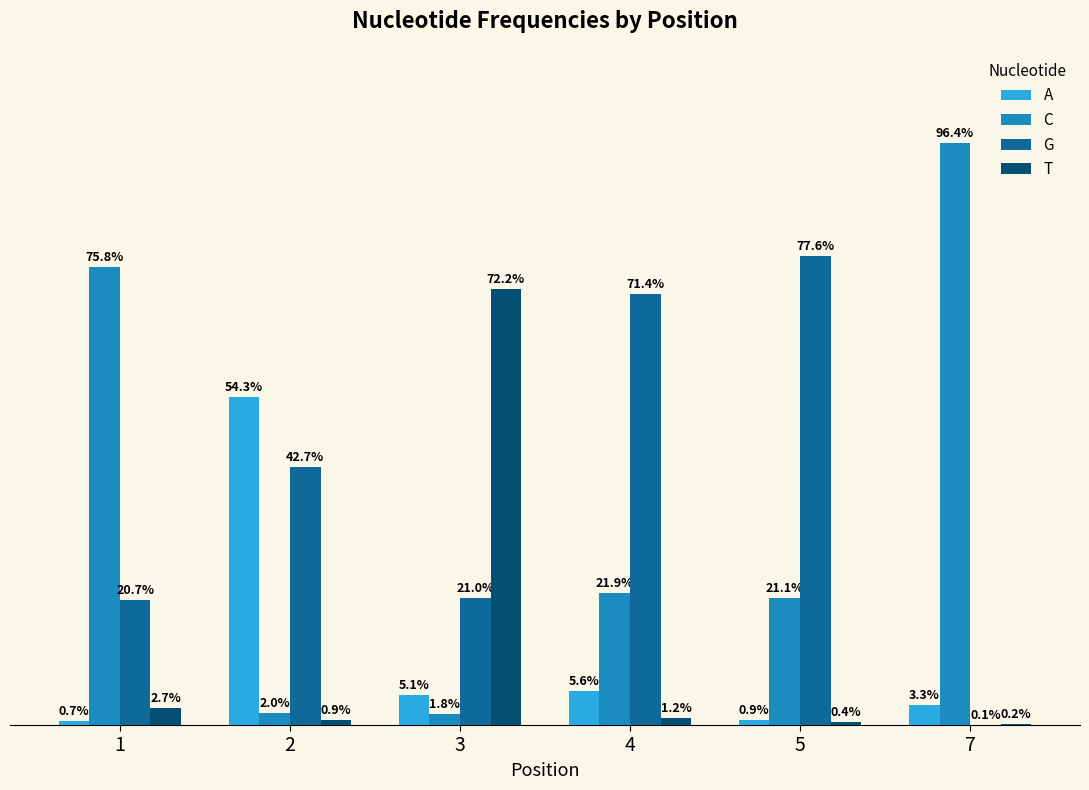

Where is G nearest to the value 0?

7